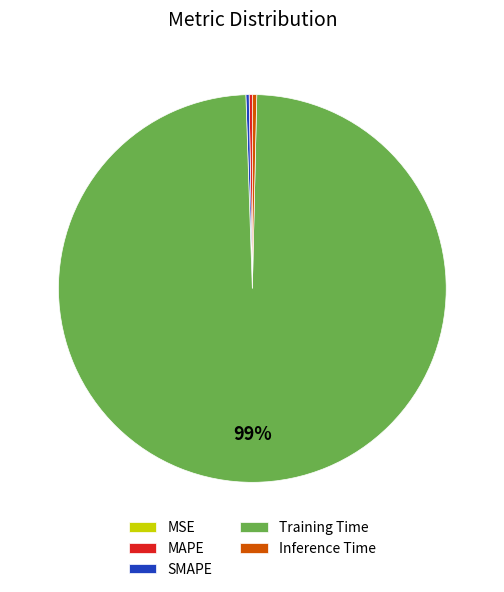

The Training Time slice represents 99% of the pie. True or false?

True